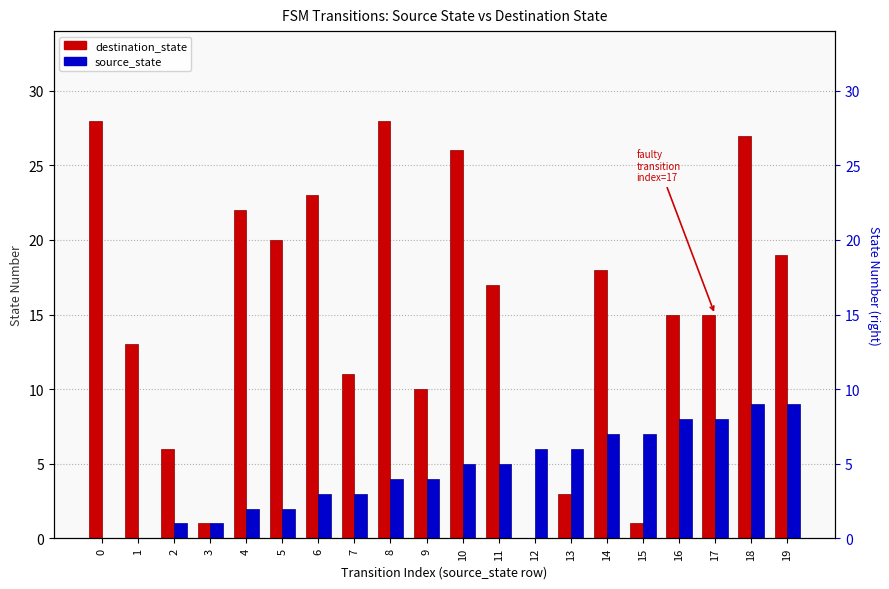

What is the difference between the highest and lowest values at 2?

5